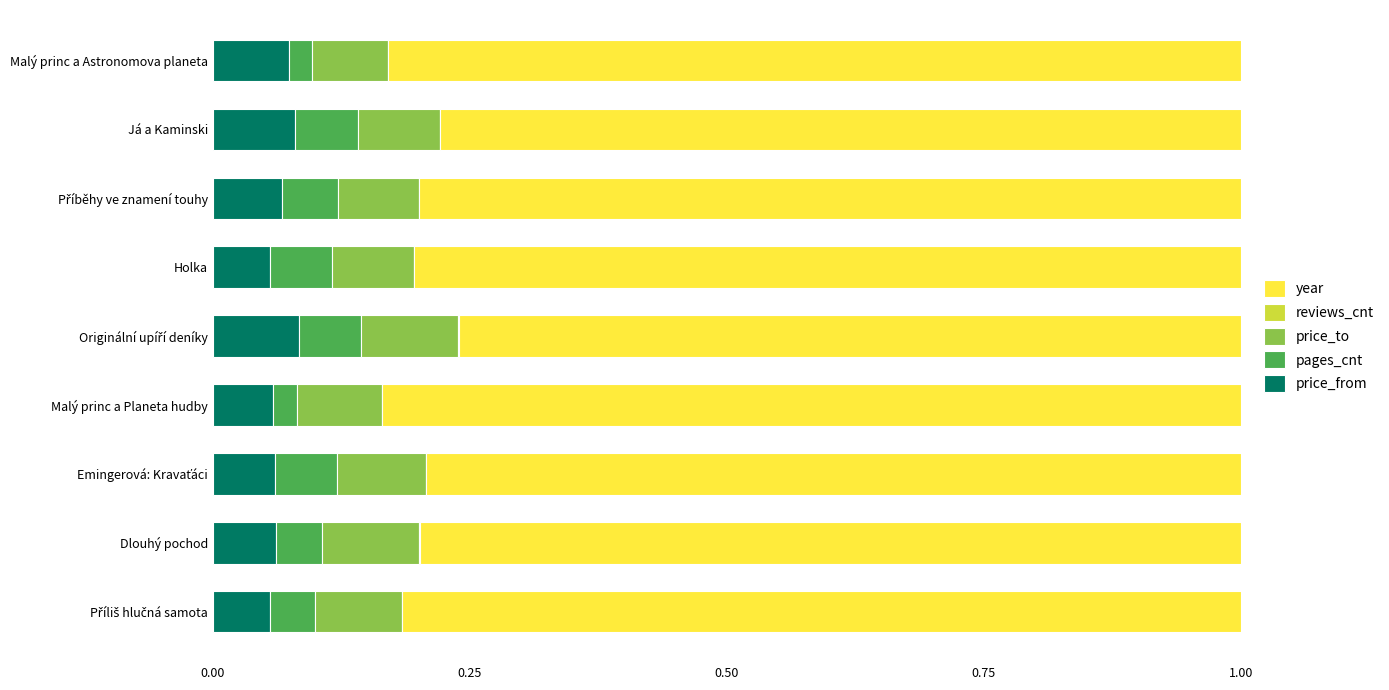

What is the total value across all series at Já a Kaminski?

1.0